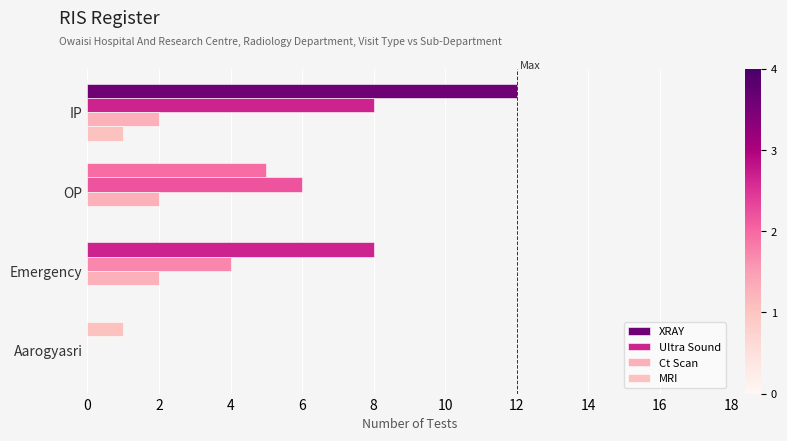

Count the number of categories in the chart.

4